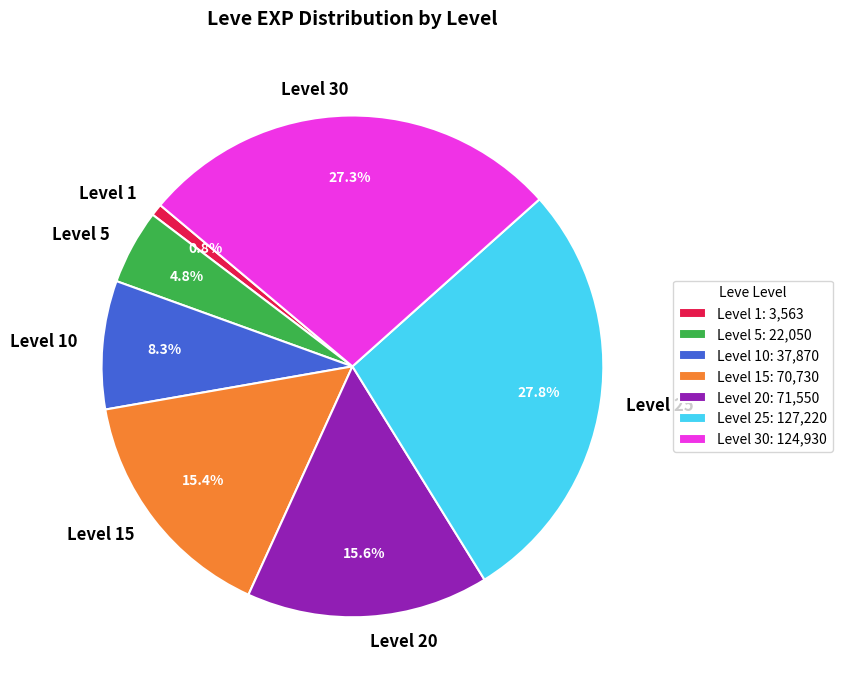

What portion of the pie excludes Level 10?

91.7%